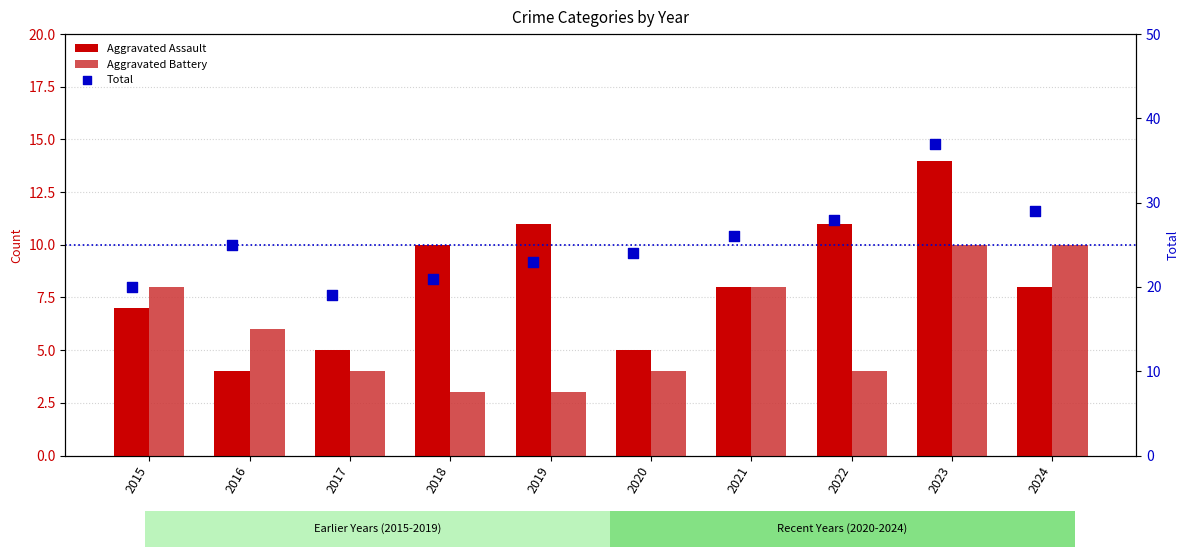

Which series reaches the maximum Y coordinate?

Total